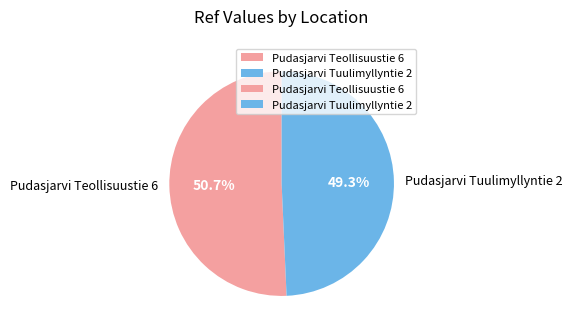

Which has a higher value, Pudasjarvi Tuulimyllyntie 2 or Pudasjarvi Teollisuustie 6?

Pudasjarvi Teollisuustie 6